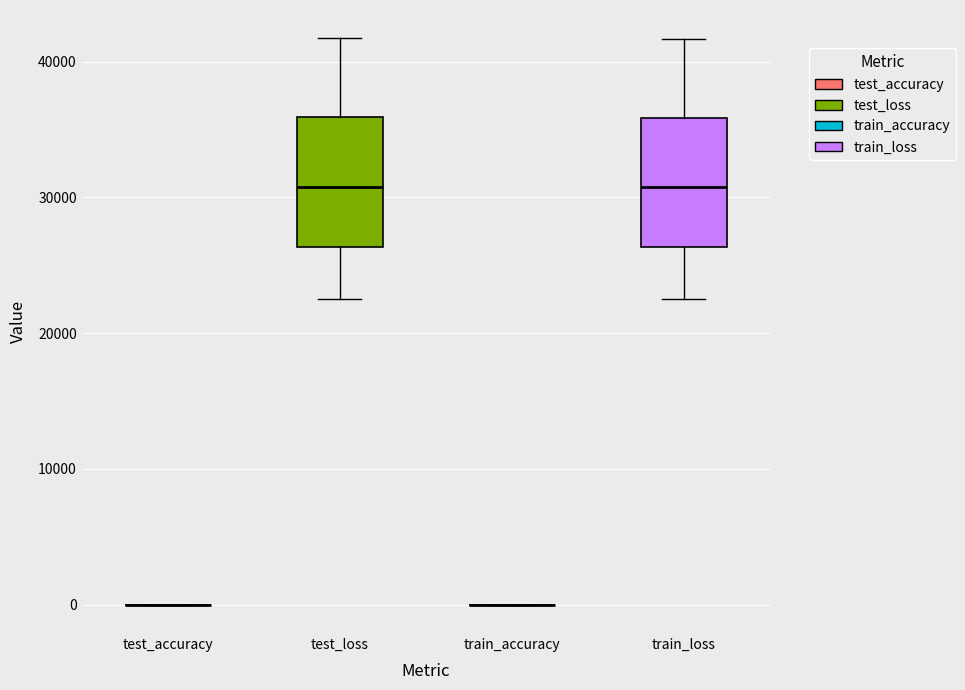

Reading left to right, read every box against the y-axis: the position of its median line, the range the box covers, and the ends of its whiskers. The values are not printed on the chart, so give them approximately, as read against the axis.

test_accuracy: box collapsed to a line at 0, whiskers 0 to 0
test_loss: median 31000, box 26000 to 36000, whiskers 23000 to 42000
train_accuracy: box collapsed to a line at 0, whiskers 0 to 0
train_loss: median 31000, box 26000 to 36000, whiskers 22000 to 42000